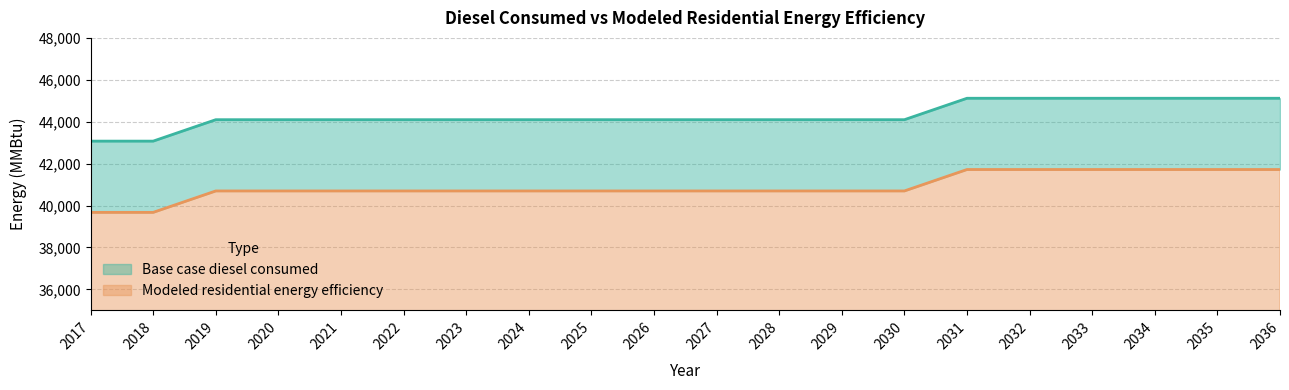

Does the chart display data point markers on the line(s)?

No